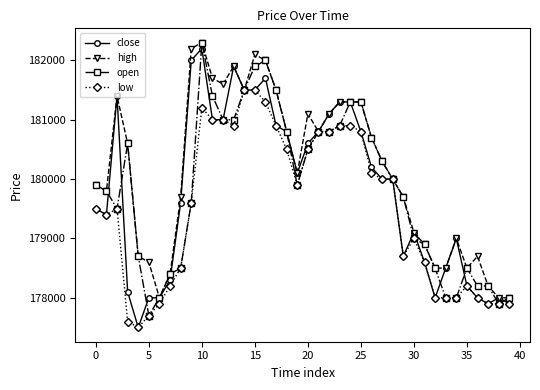

True or false: low has more than 1 interior local peaks.

True